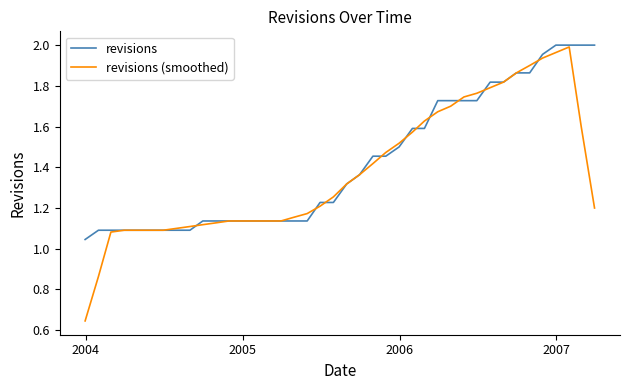

Which series has the widest spread of values?

revisions (smoothed)